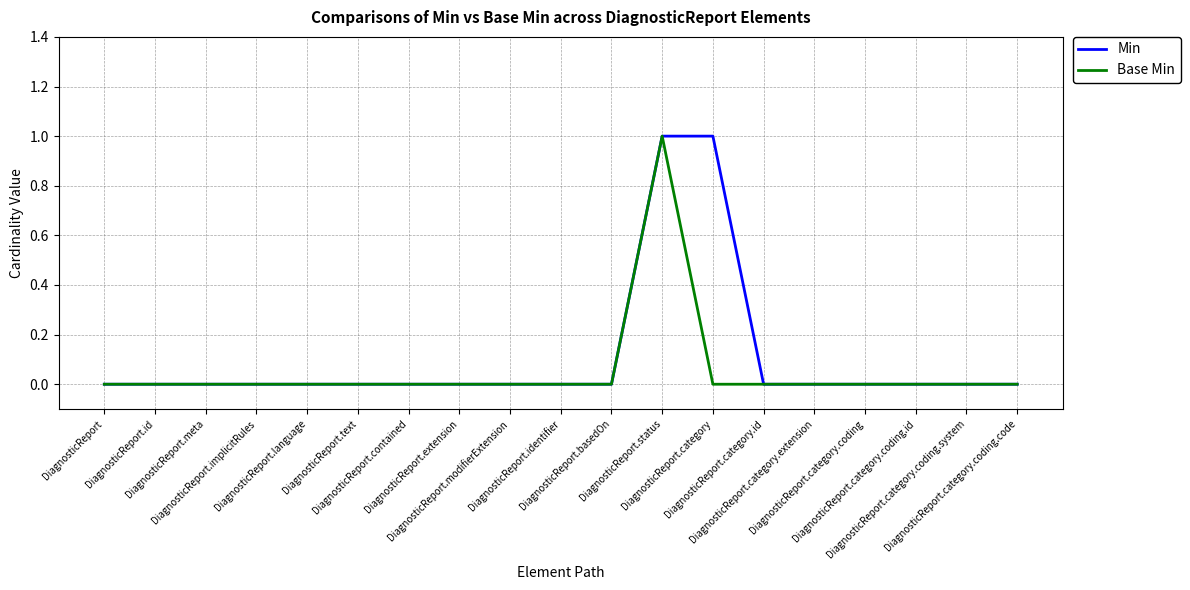

What is the maximum value for Base Min?

1